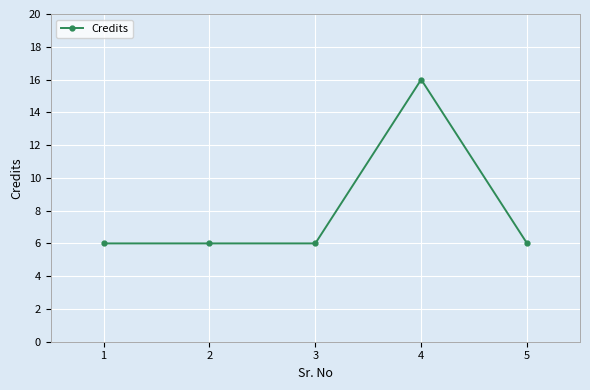

Reading left to right, transcribe all the data shown in this chart.

6	6	6	16	6